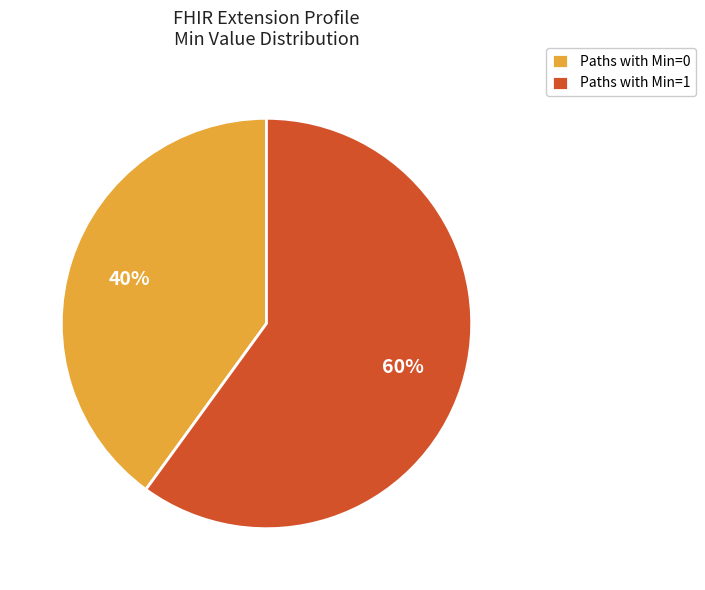

To the nearest percent, what portion does Paths with Min=1 represent?

60%